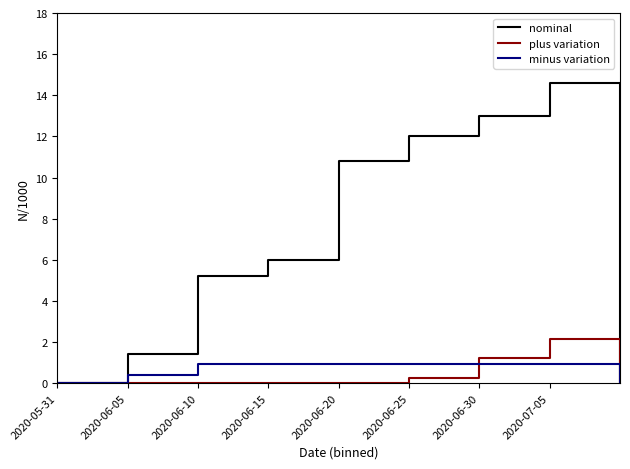

Does the chart display data point markers on the line(s)?

No